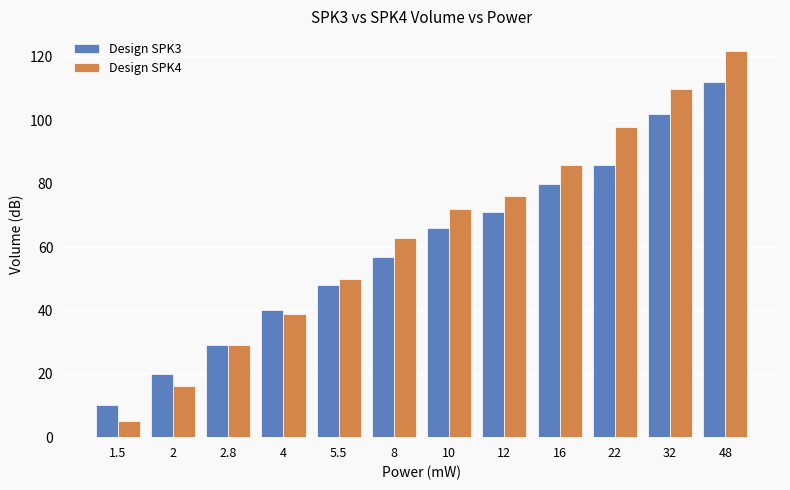

What is the smallest value displayed?

5